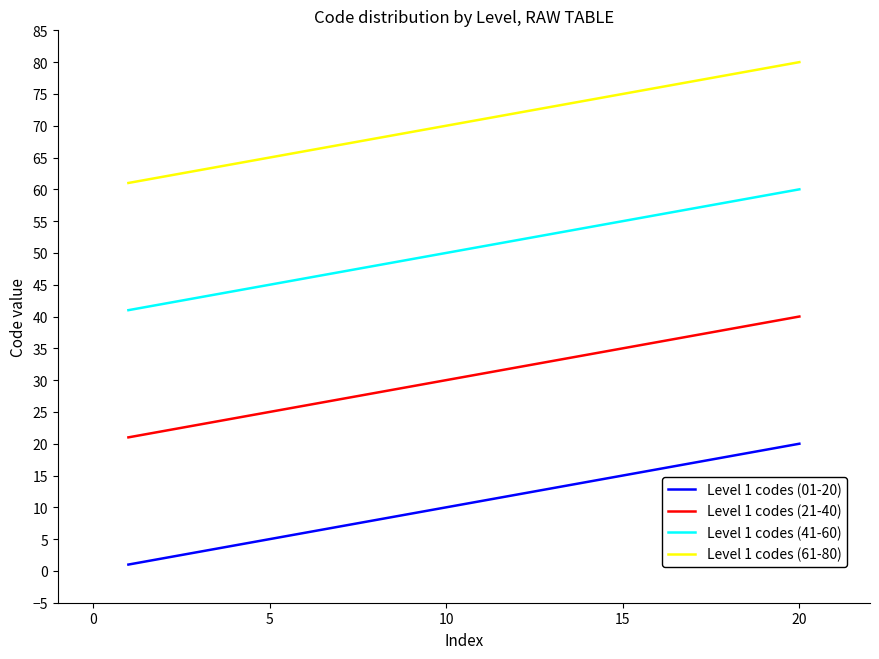

True or false: Level 1 codes (41-60) and Level 1 codes (01-20) intersect in this chart.

False